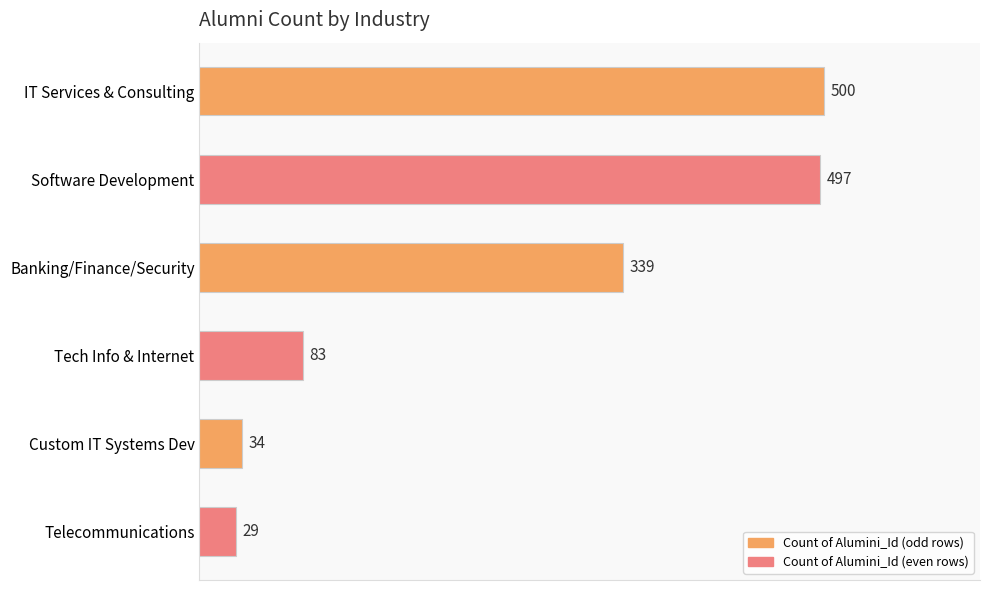

The value at Tech Info & Internet is 49. True or false?

False